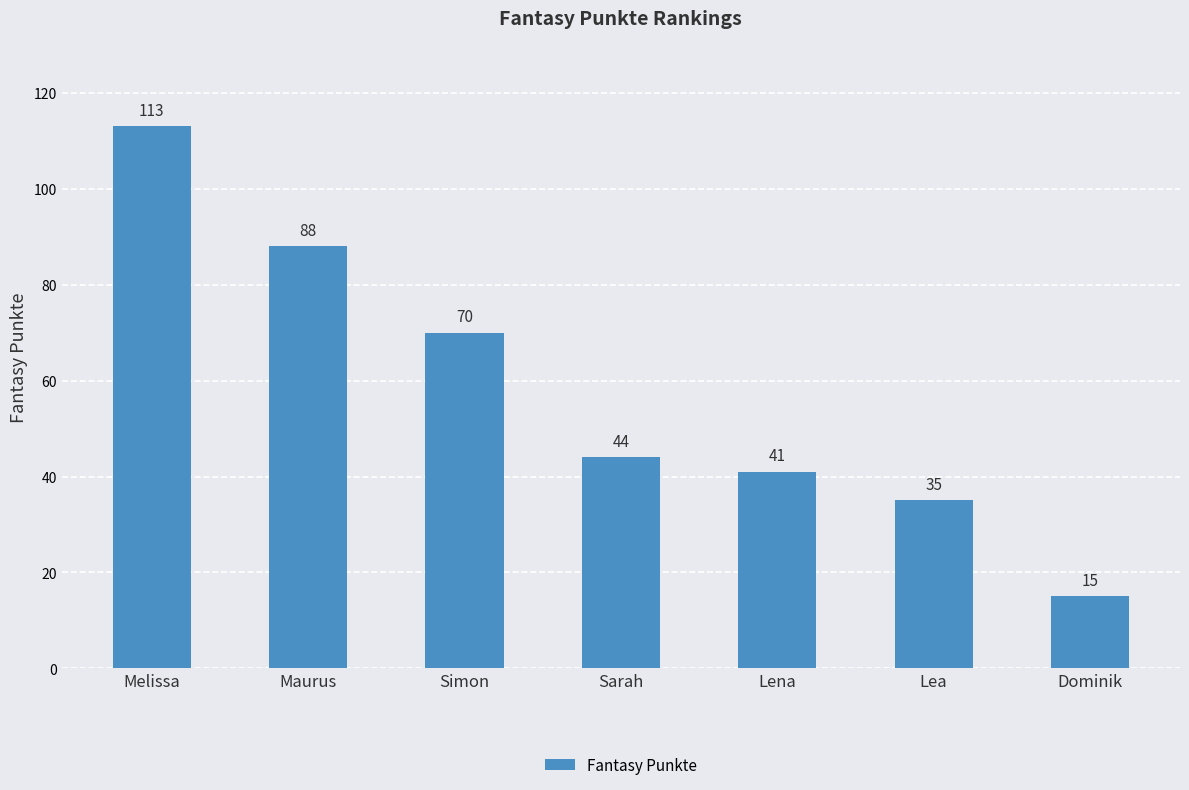

What is the value of the 7th bar from the left?

15